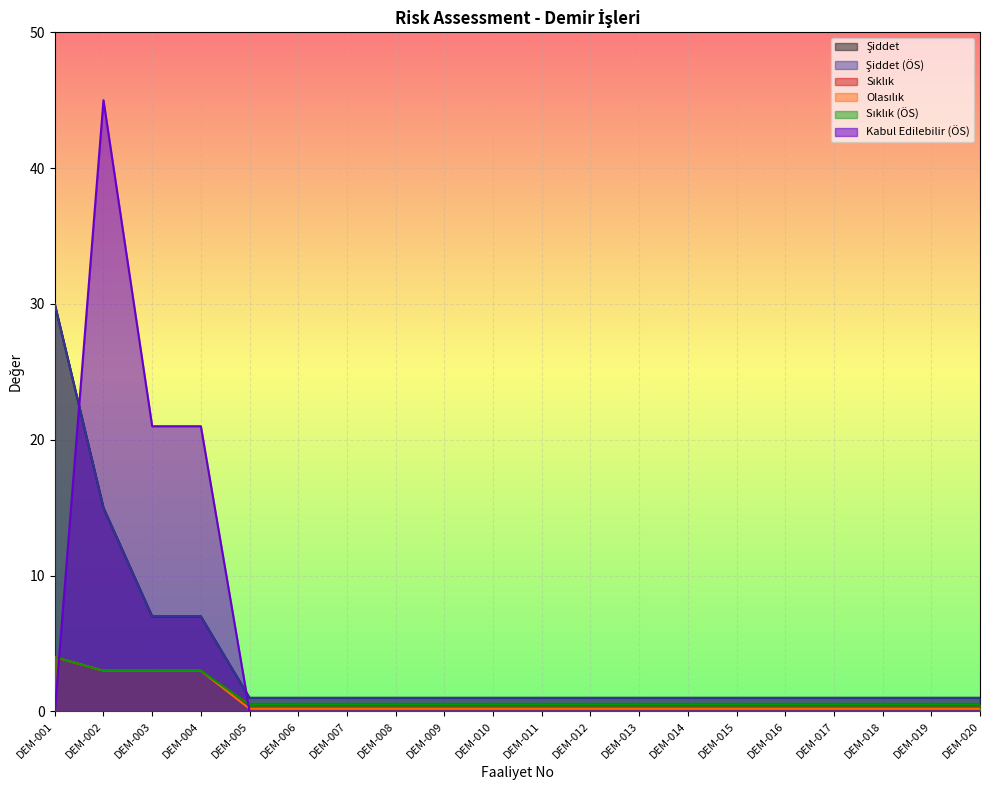

List the labels in order of Şiddet value, largest first.

DEM-001, DEM-002, DEM-003, DEM-004, DEM-005, DEM-006, DEM-007, DEM-008, DEM-009, DEM-010, DEM-011, DEM-012, DEM-013, DEM-014, DEM-015, DEM-016, DEM-017, DEM-018, DEM-019, DEM-020